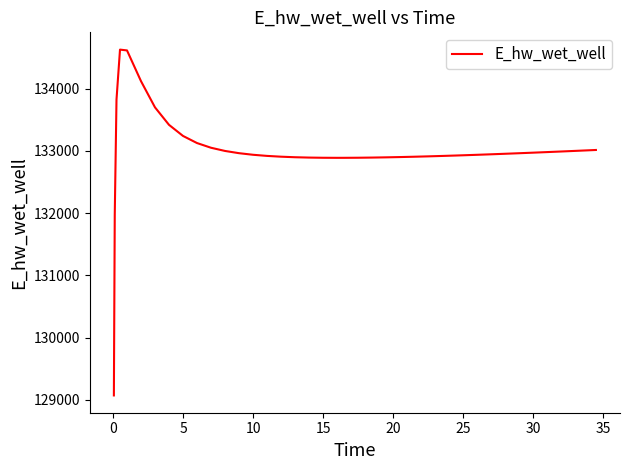

What is the minimum value shown in the chart?

129070.5